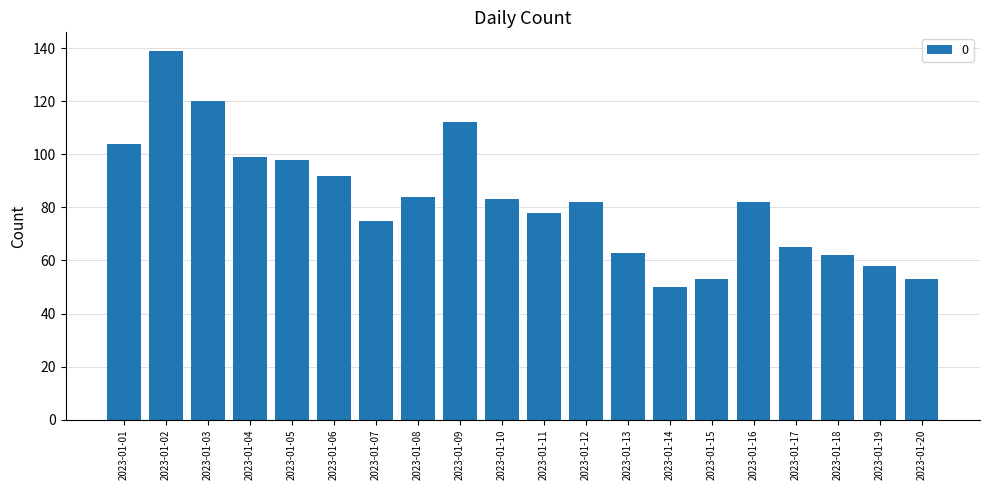

What is the minimum value shown in the chart?

50